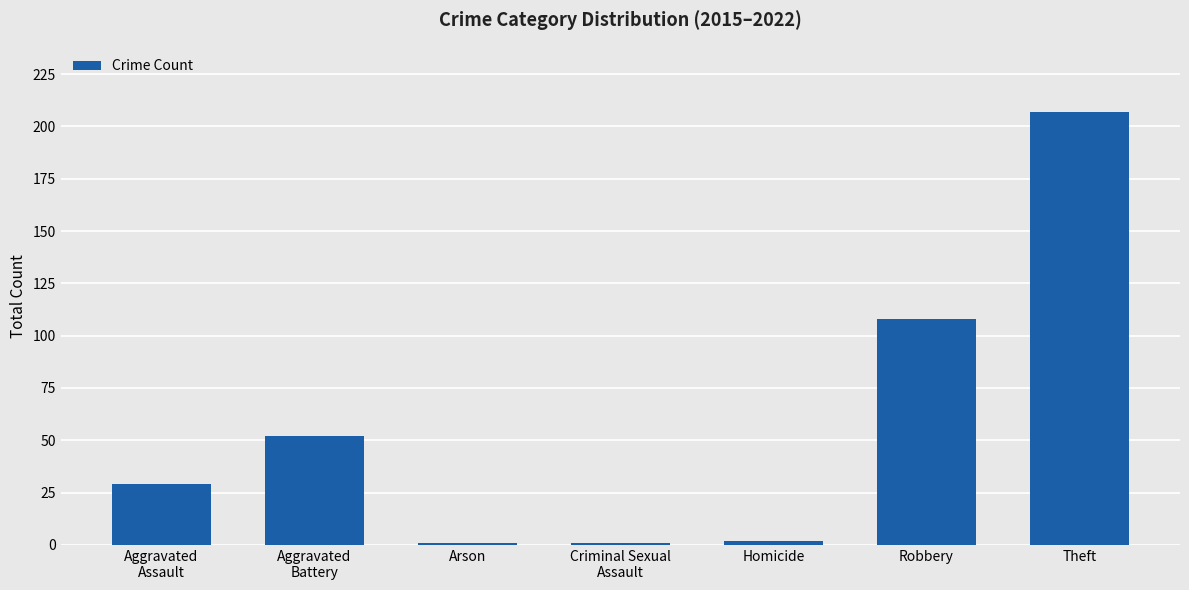

What position from the right is Arson?

5